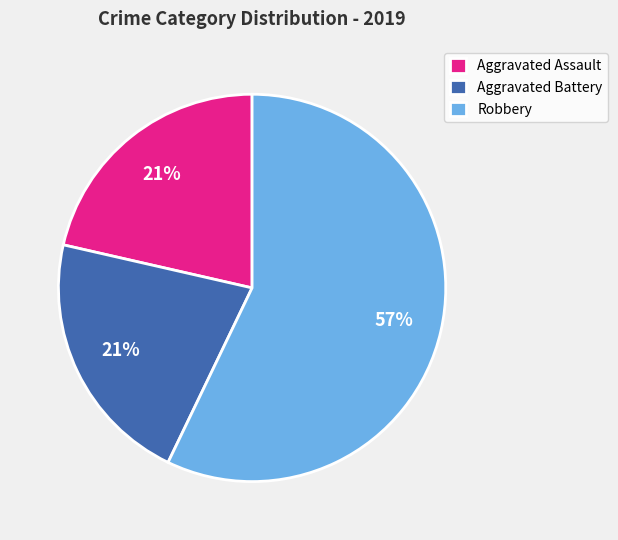

To the nearest percent, what percentage of the pie is Aggravated Battery?

21%